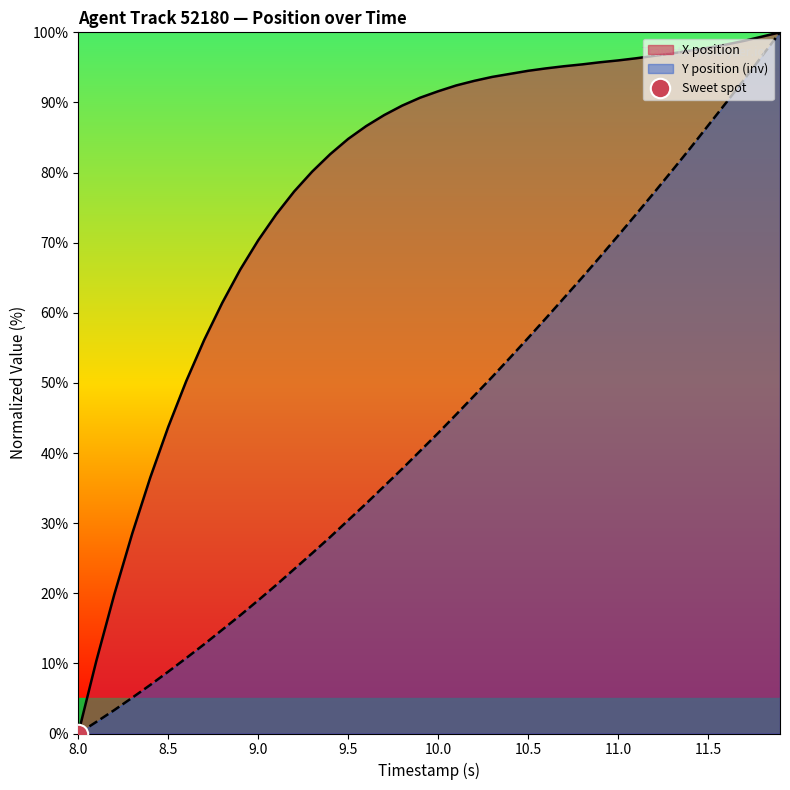

How many positive values does the Y series have?

39